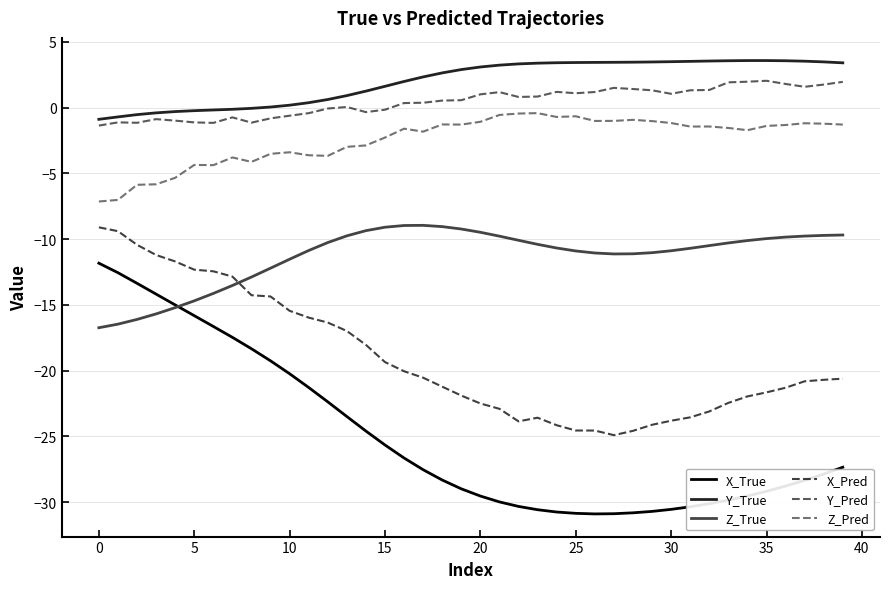

True or false: X_Pred has more than 0 points higher than both neighbors.

True